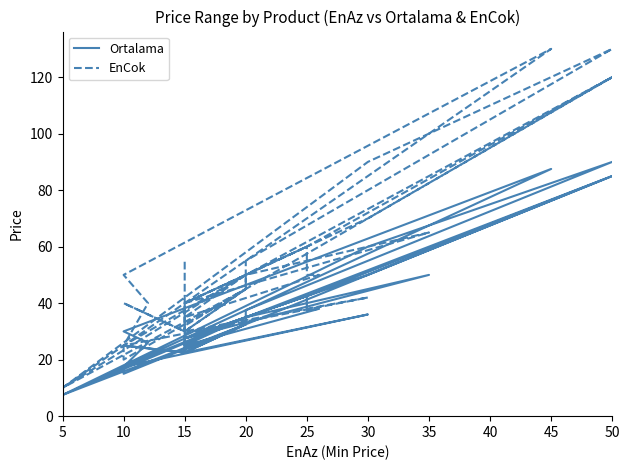

Reading right to left, list all the values displayed in this chart.

Ortalama: 35.0	22.5	23.5	32.5	22.5	32.5	35.0	7.5	32.5	35.0	17.5	36.0	22.5	25.0	22.5	27.5	7.5	60.0	90.0	37.5	35.0	85.0	15.0	17.5	26.0	30.0	87.5	27.5	35.0	42.5	27.5	50.0	85.0	42.5	37.5	38.0	25.0	35.0	50.0	27.5
EnCok: 55.0	30.0	32.0	45.0	30.0	45.0	50.0	10.0	45.0	50.0	25.0	42.0	30.0	40.0	30.0	40.0	10.0	90.0	130.0	55.0	50.0	120.0	20.0	25.0	40.0	50.0	130.0	40.0	50.0	60.0	40.0	70.0	120.0	60.0	50.0	50.0	35.0	50.0	65.0	40.0